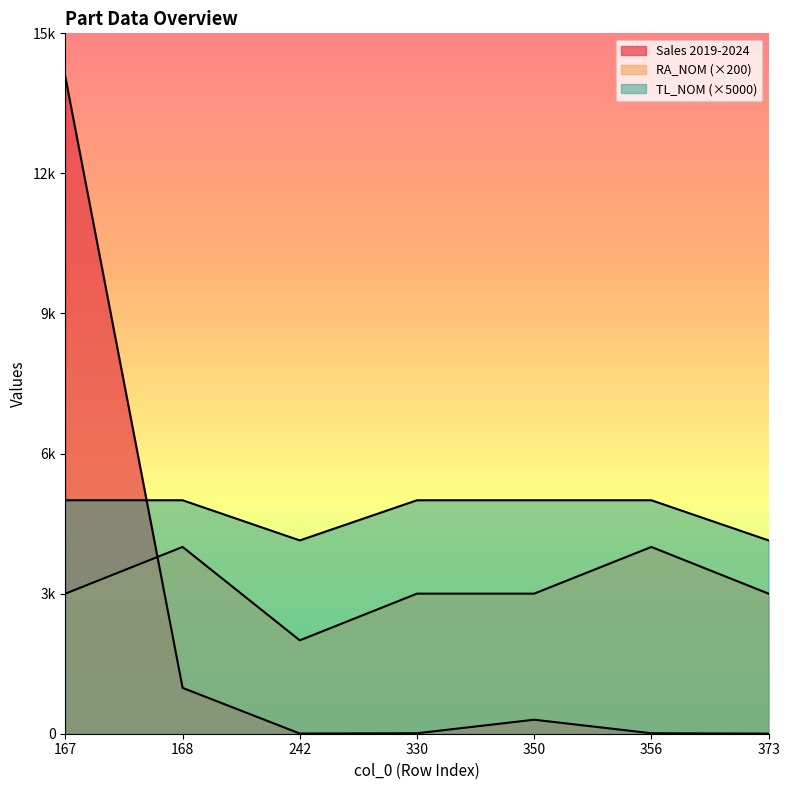

How many RA_NOM values are between 3000 and 4000?

6